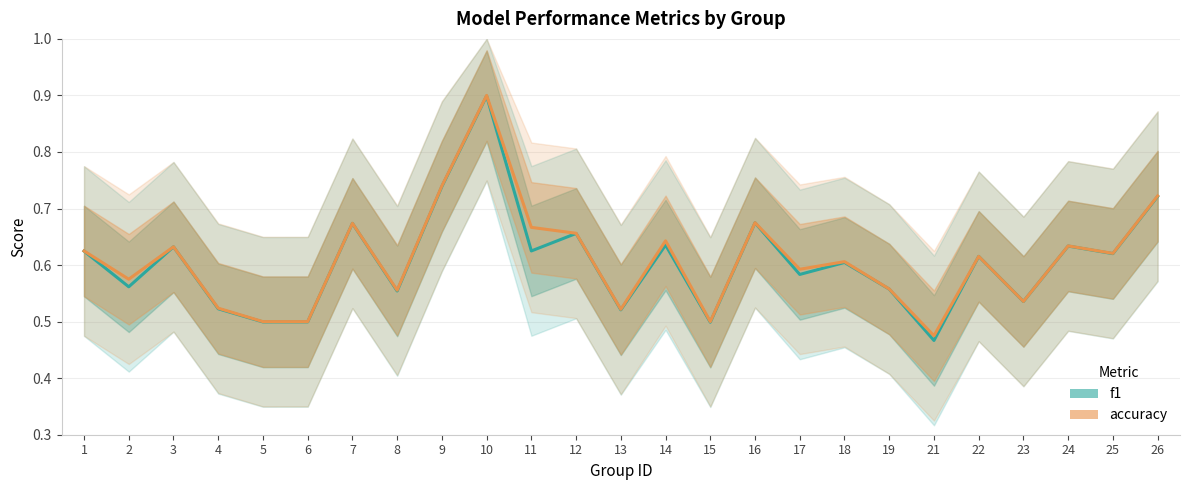

Rank the series at 10 from lowest to highest value.

f1, accuracy